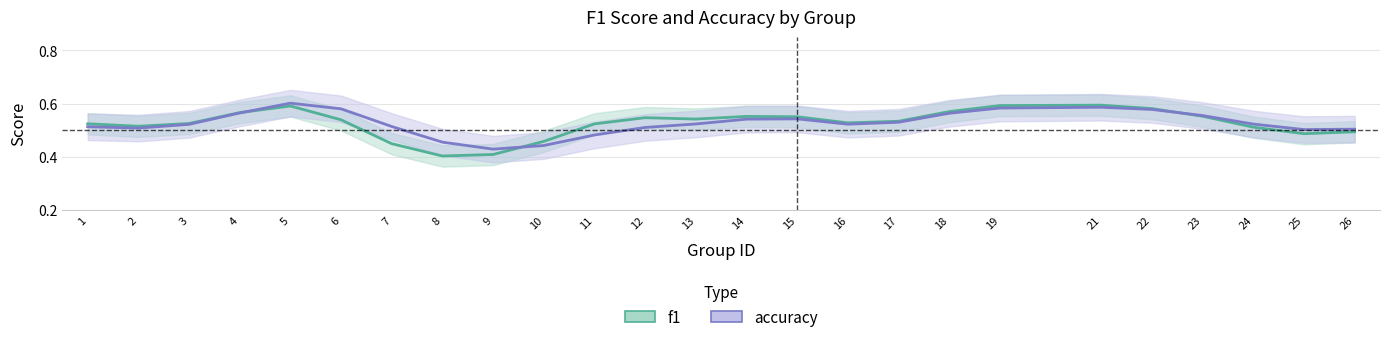

Where is the first local maximum for f1?

5